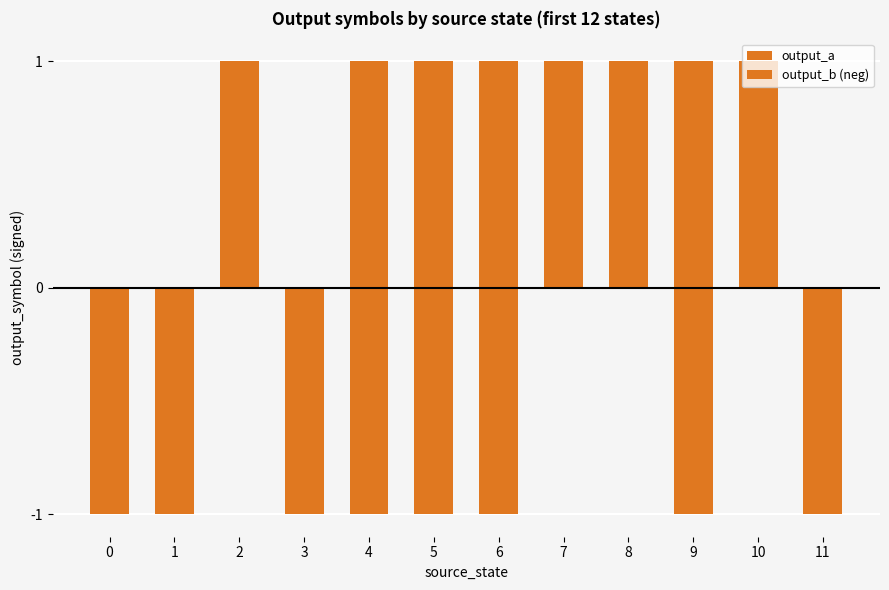

What is the greatest value displayed?

1